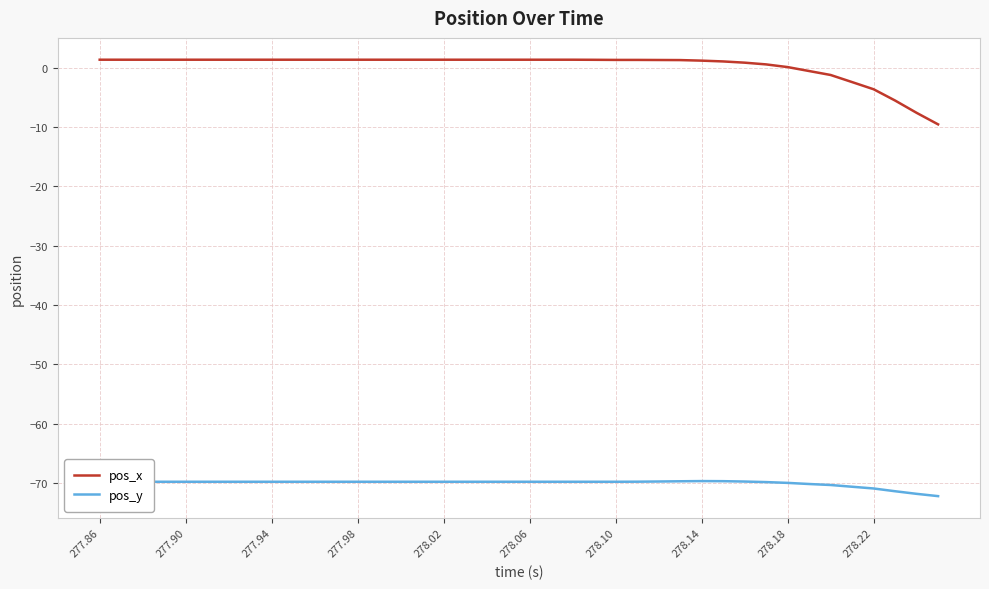

How many lines are shown in the chart?

2